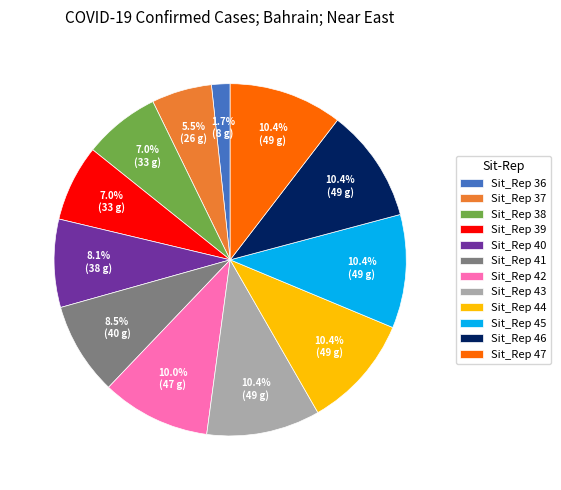

True or false: Sit_Rep 42 accounts for 10% of the total.

True